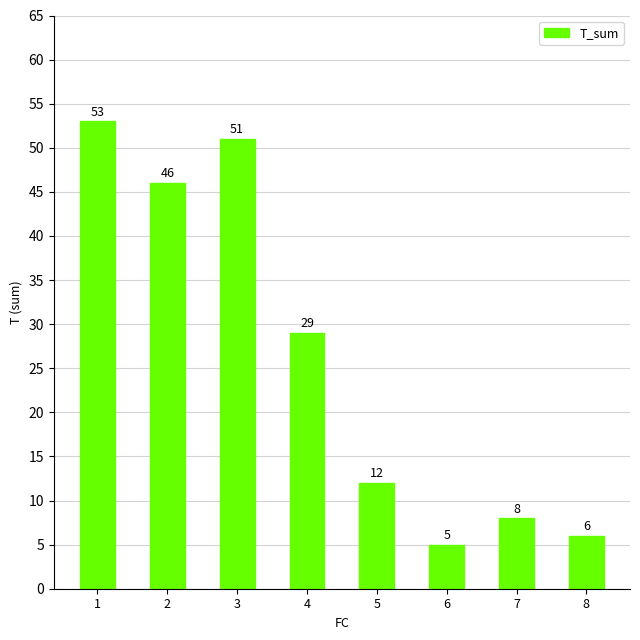

True or false: the data shows 5 at 6.

True